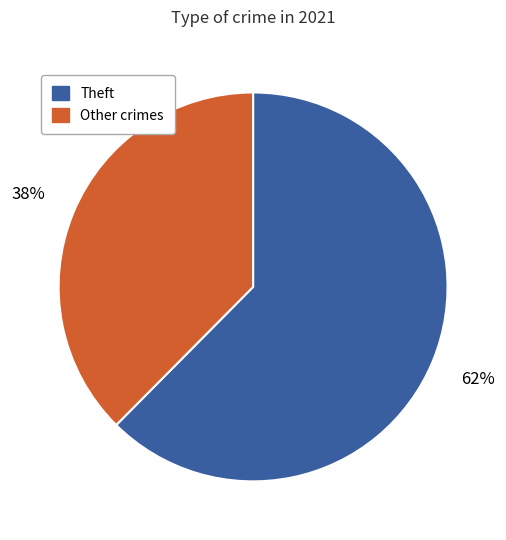

How many segments does this pie chart have?

2